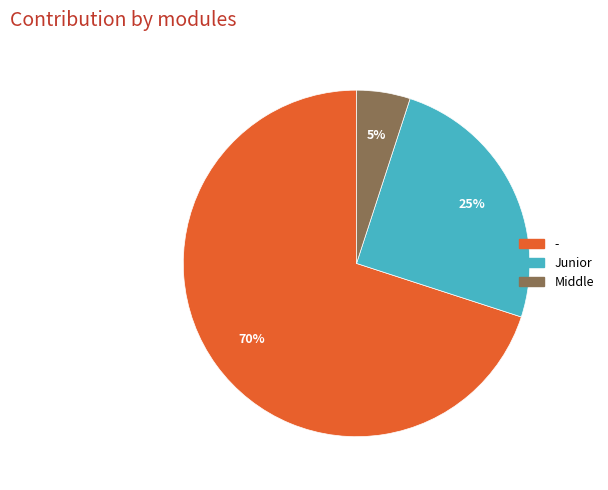

What is the largest slice in the pie chart?

-